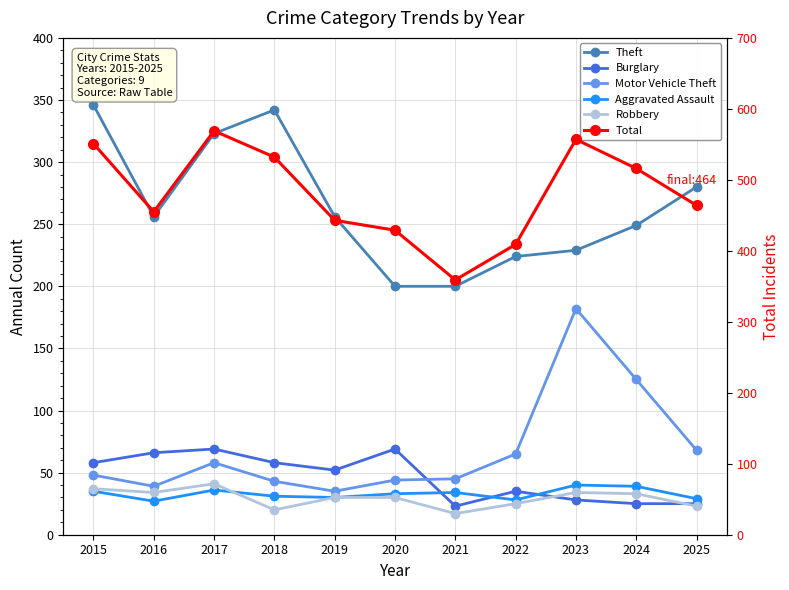

Reading left to right, extract all data points from this chart.

Theft: 346	256	323	342	256	200	200	224	229	249	280
Burglary: 58	66	69	58	52	69	23	35	28	25	25
Motor Vehicle Theft: 48	39	58	43	35	44	45	65	182	125	68
Aggravated Assault: 35	27	36	31	30	33	34	28	40	39	29
Robbery: 37	34	41	20	30	30	17	25	34	33	23
Total: 551	455	569	532	443	429	359	409	557	516	464